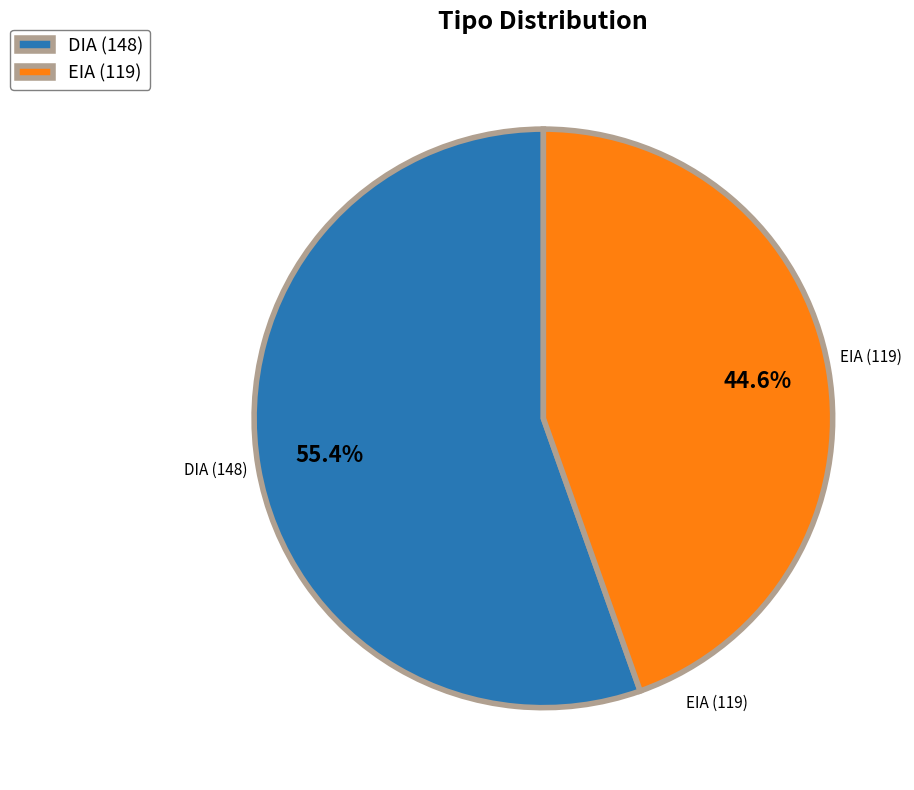

Does any single category account for the majority?

Yes